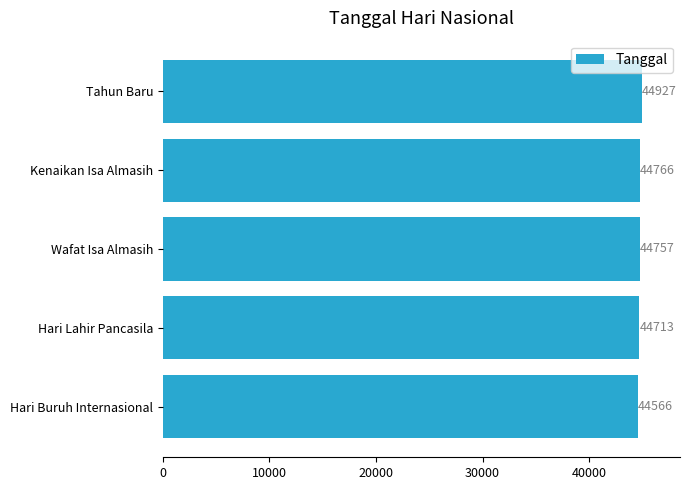

What is the average value?

44746